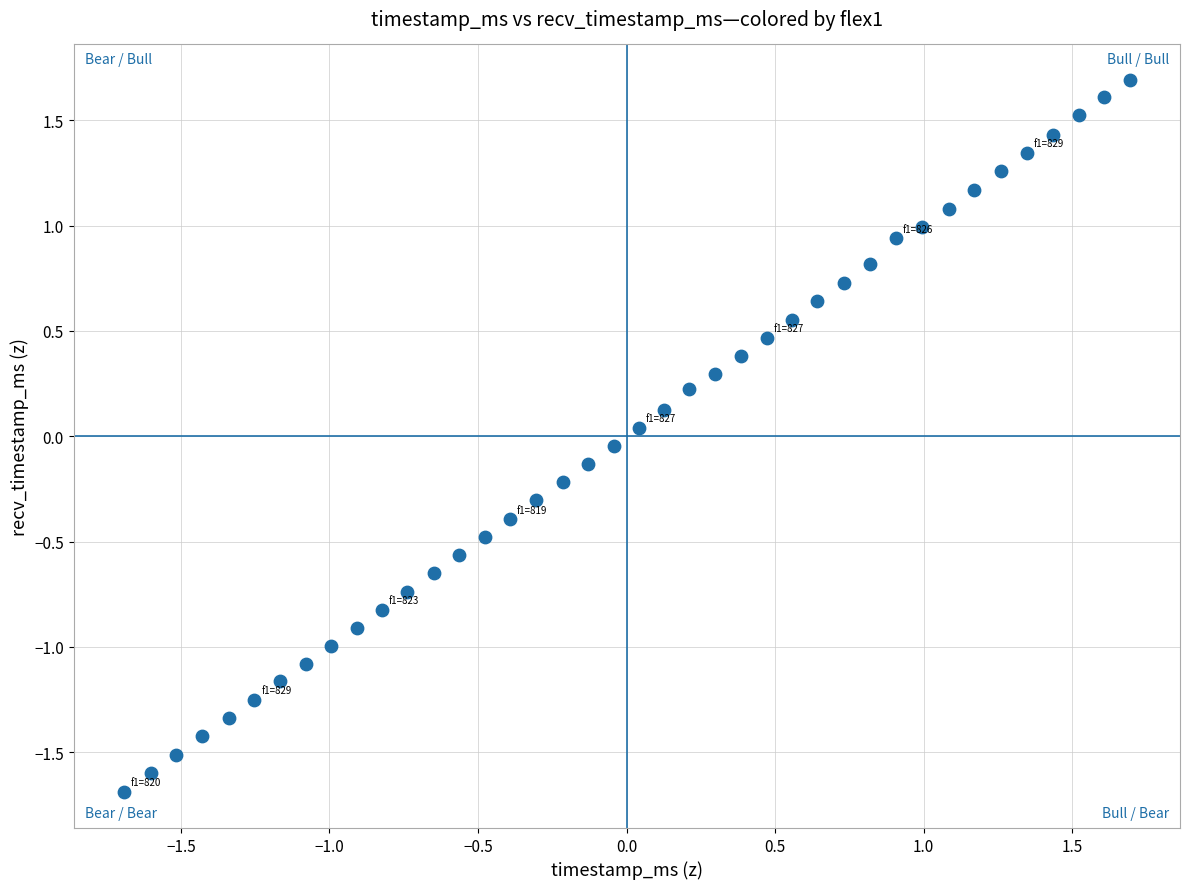

What is the range of X values (max minus min)?

3.4